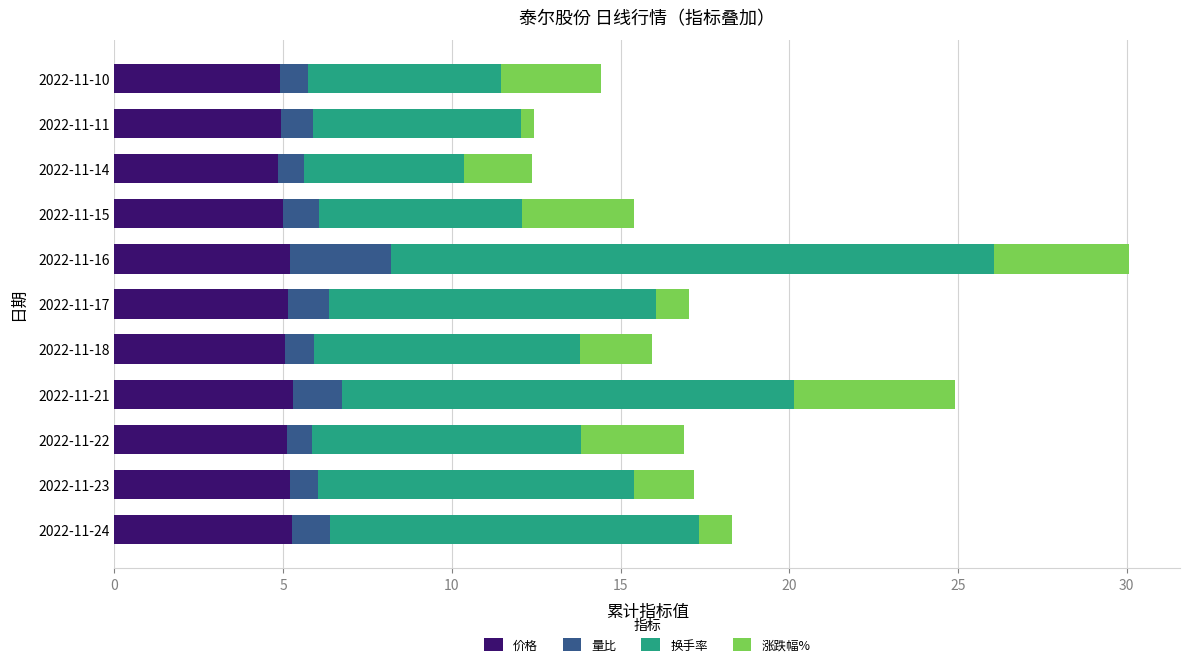

What value does the 价格 series have at 2022-11-23?

5.2